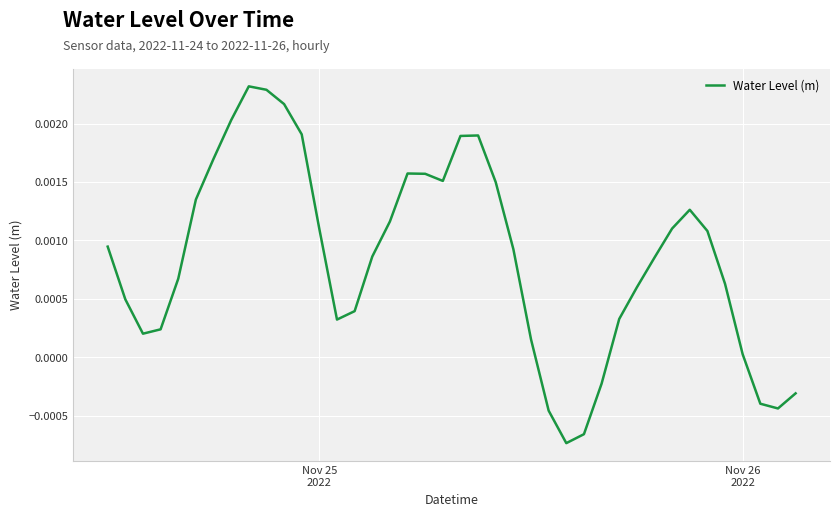

How many lines are shown in the chart?

1